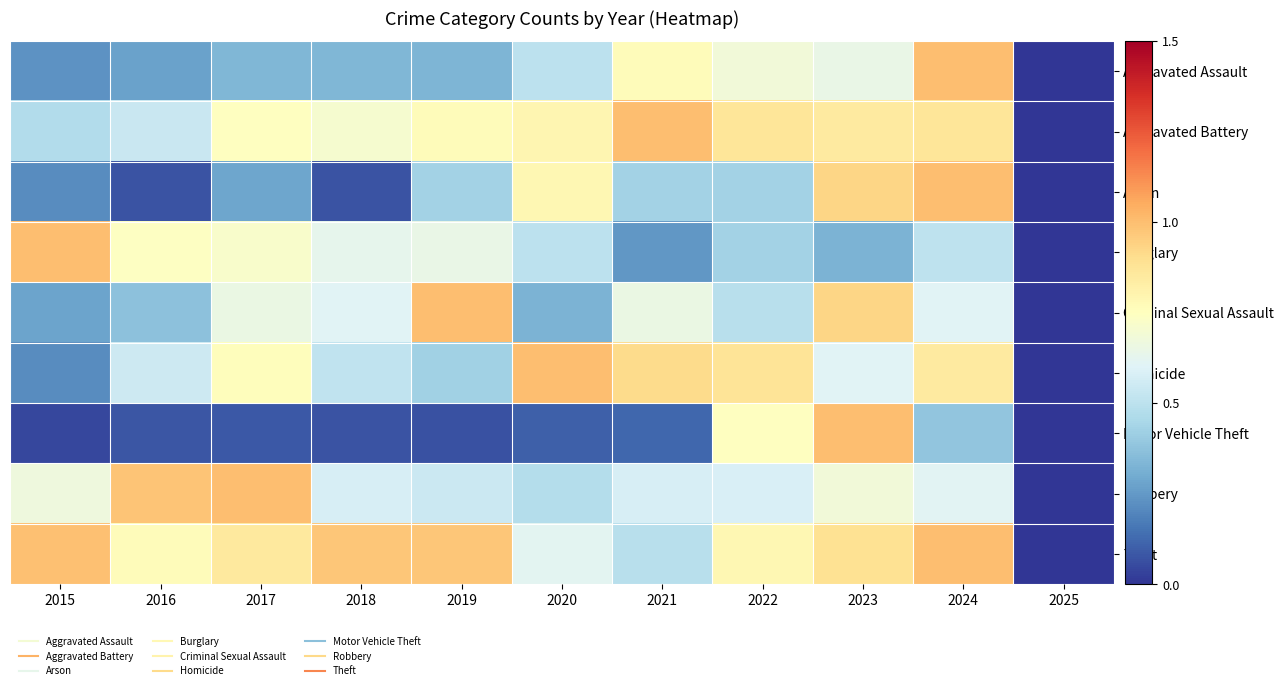

At which category is the sum across all series the highest?

2023